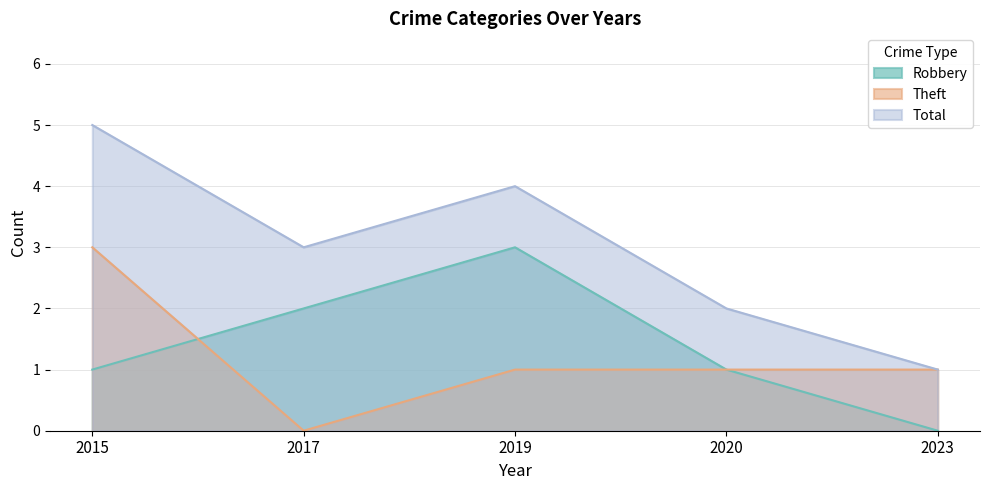

True or false: Theft has more than 0 points higher than both neighbors.

False